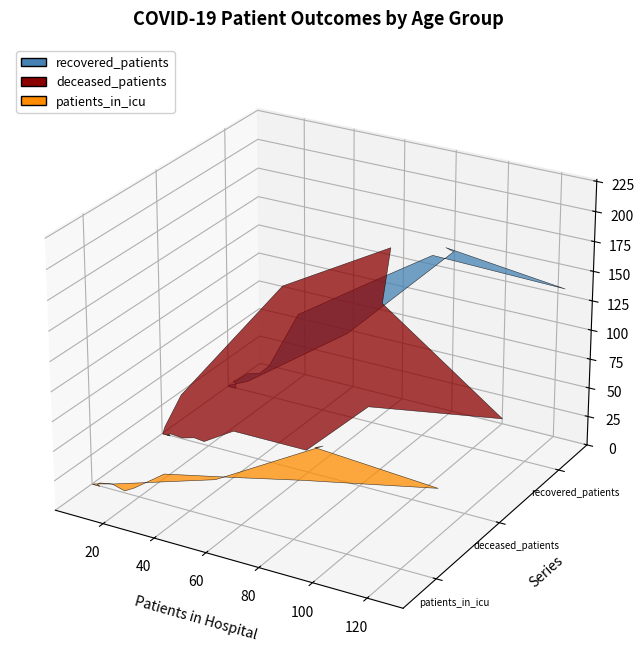

Reading left to right, what are all the values shown in this chart?

recovered_patients: <20=4	20-24=6	25-29=7	30-34=16	35-39=19	40-44=28	45-49=80	50-54=123	55-59=158	60-64=155	65-69=167	70-74=165	75-79=74	80-84=9	85-89=2	>90=1
patients_in_icu: <20=0	20-24=1	25-29=3	30-34=5	35-39=2	40-44=7	45-49=26	50-54=40	55-59=52	60-64=75	65-69=82	70-74=85	75-79=33	80-84=5	85-89=1	>90=0
deceased_patients: <20=1	20-24=0	25-29=2	30-34=1	35-39=4	40-44=3	45-49=19	50-54=19	55-59=70	60-64=88	65-69=159	70-74=206	75-79=154	80-84=39	85-89=7	>90=0